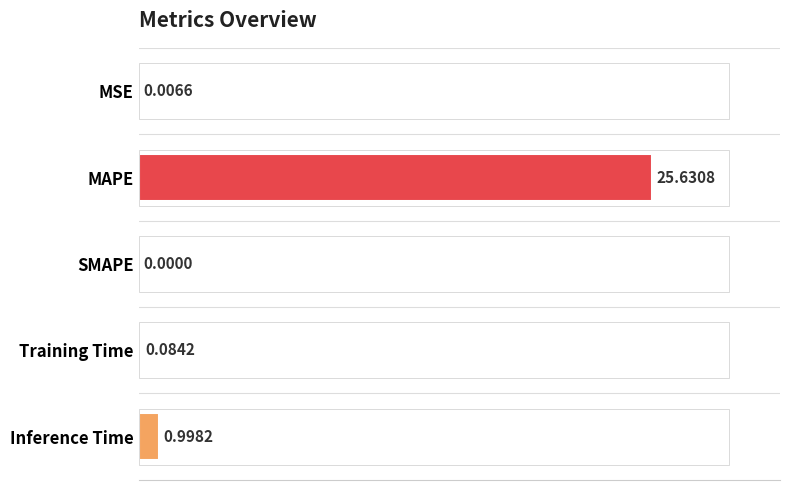

What is the sum of the values at MSE and MAPE?

25.6